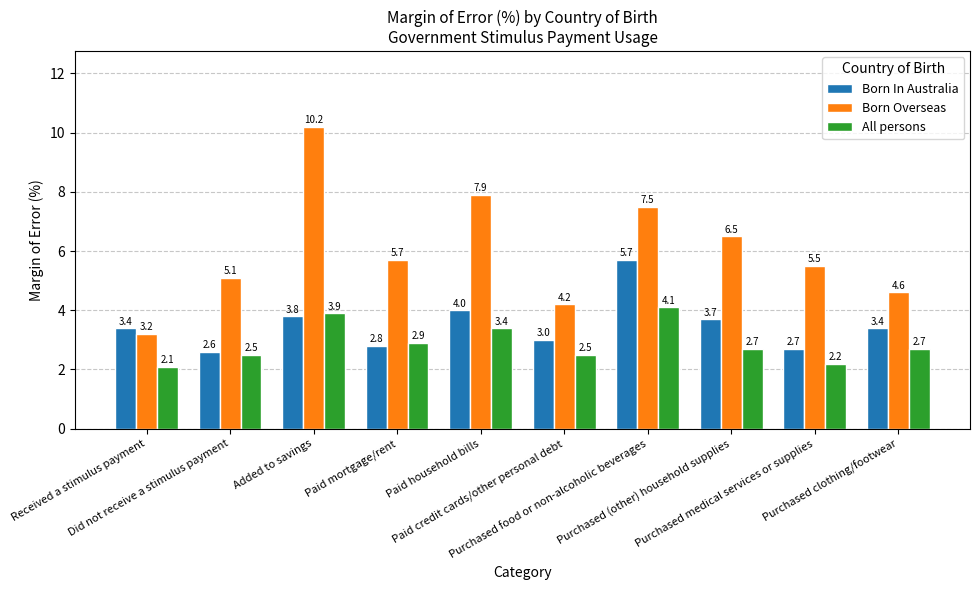

What is the label of the 1st bar from the right?

Purchased clothing/footwear